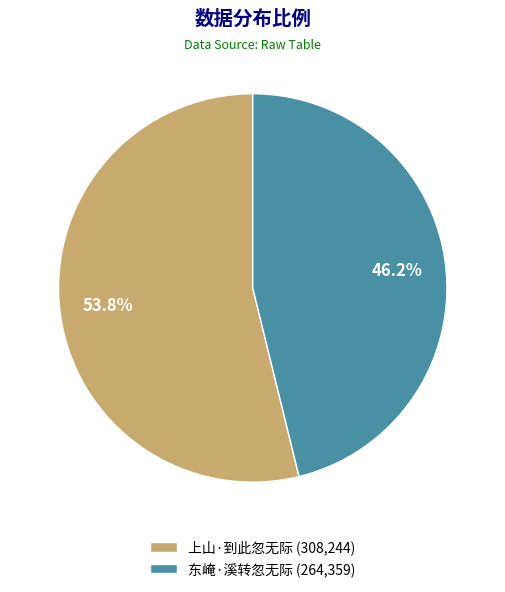

To the nearest percent, what percentage of the pie is 上山·到此忽无际?

54%